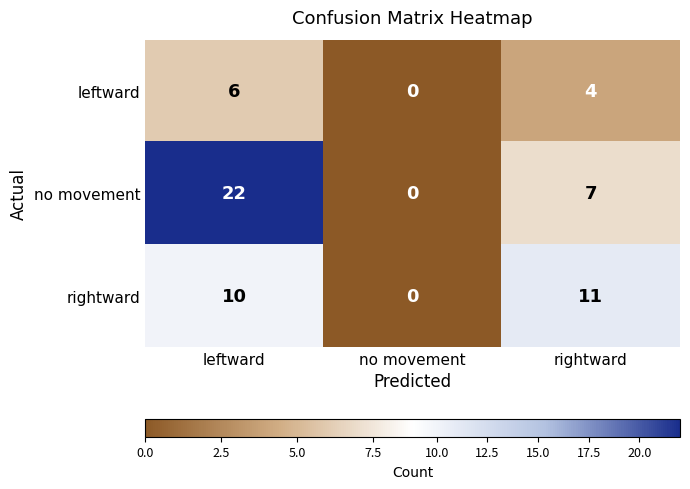

How many data points does each series have?

3